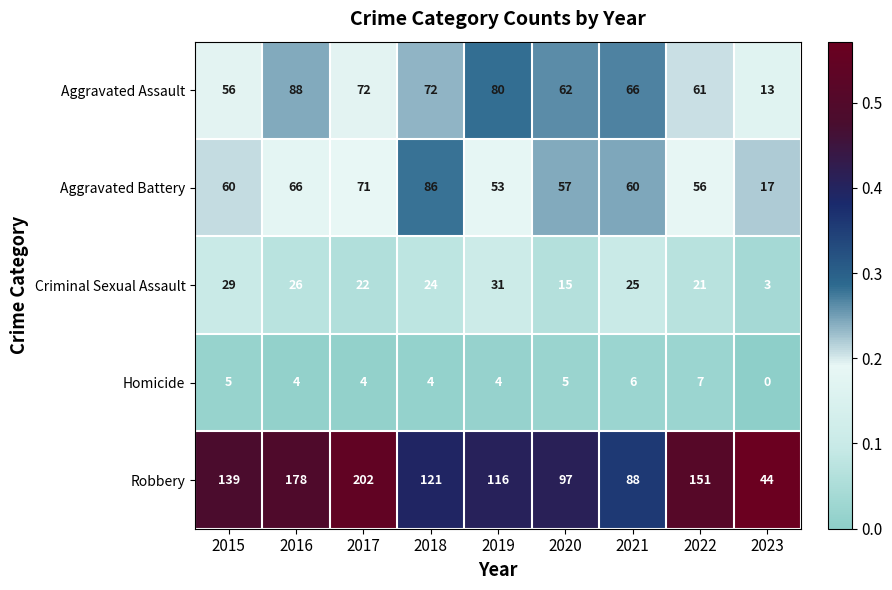

What is the greatest value displayed?

202